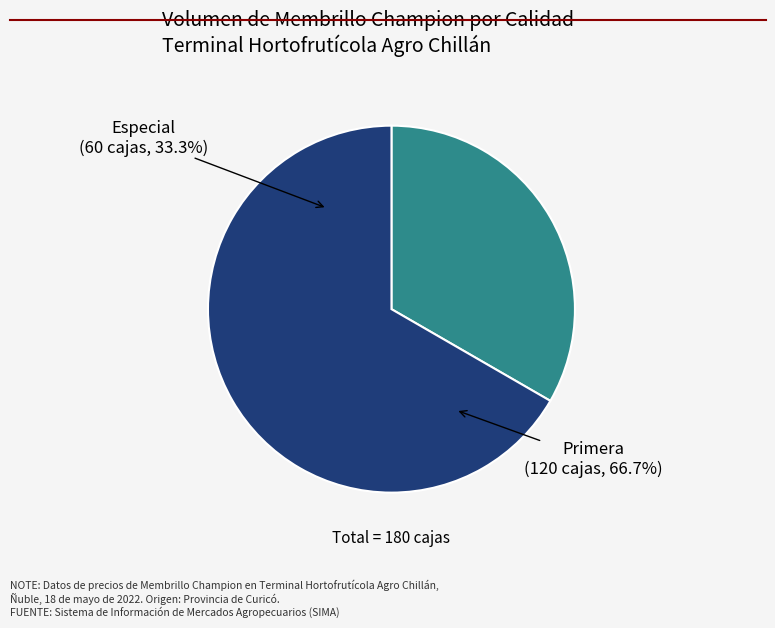

Is it true that Primera is 67% of the pie?

True